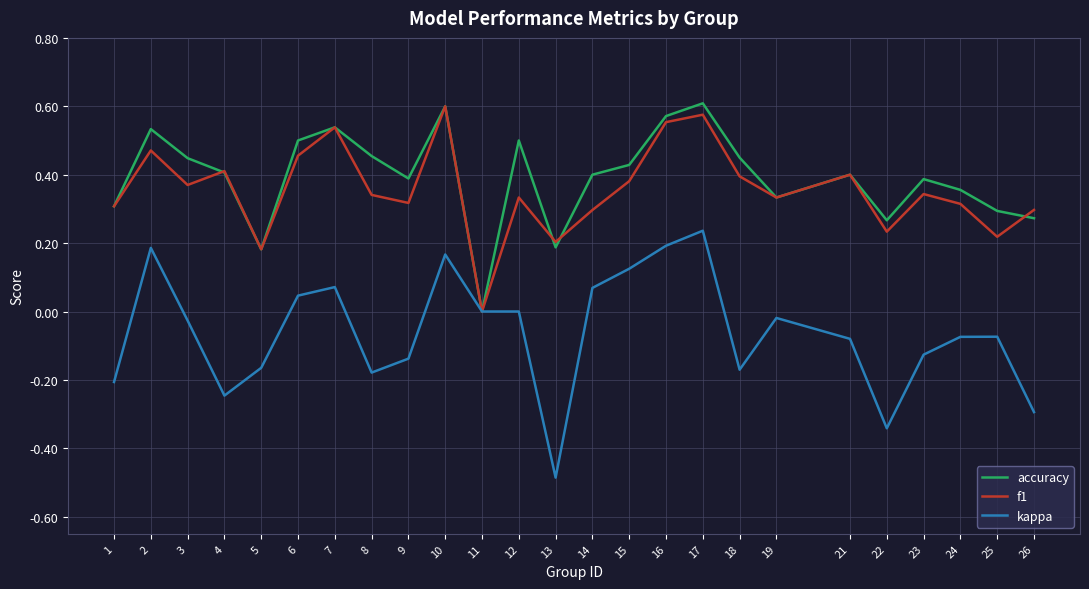

What is the difference between the maximum and minimum values in the kappa series?

0.7